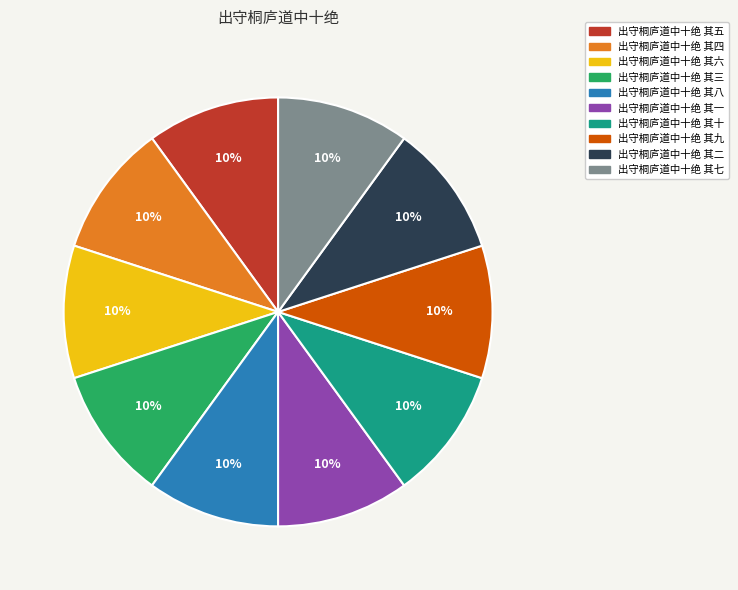

True or false: 出守桐庐道中十绝 其九 accounts for 10% of the total.

True